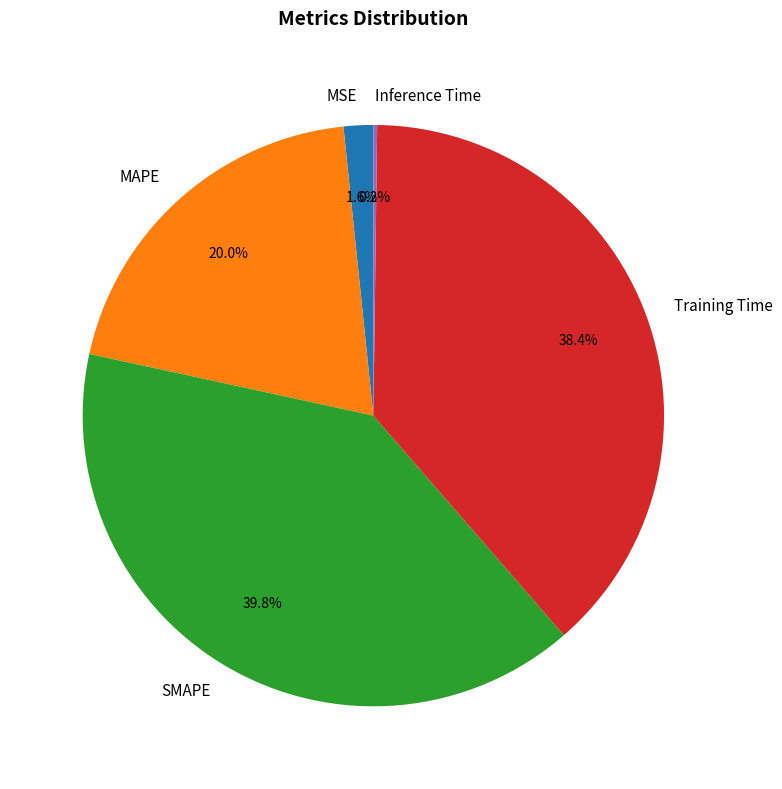

Is it true that Training Time is 27% of the pie?

False